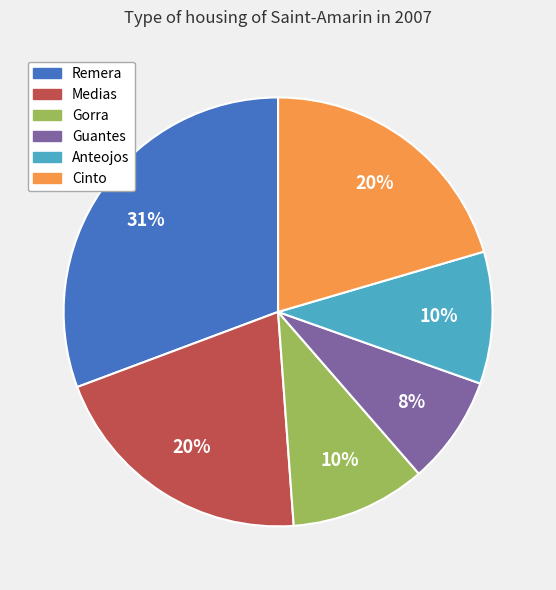

Is it true that Anteojos is 21% of the pie?

False